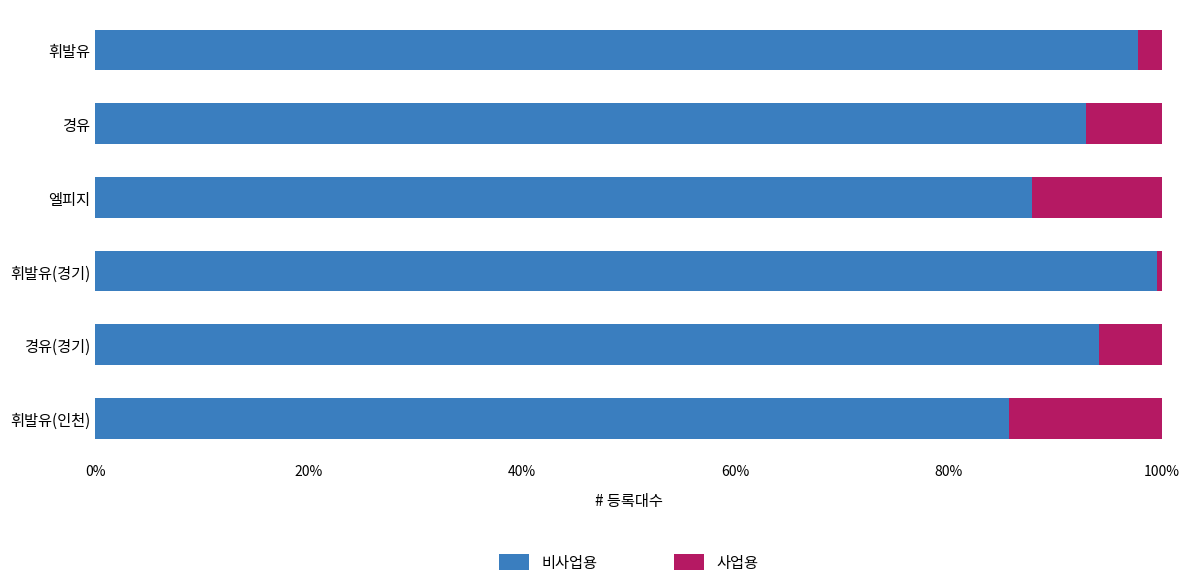

What are all the series names shown in the legend?

비사업용, 사업용